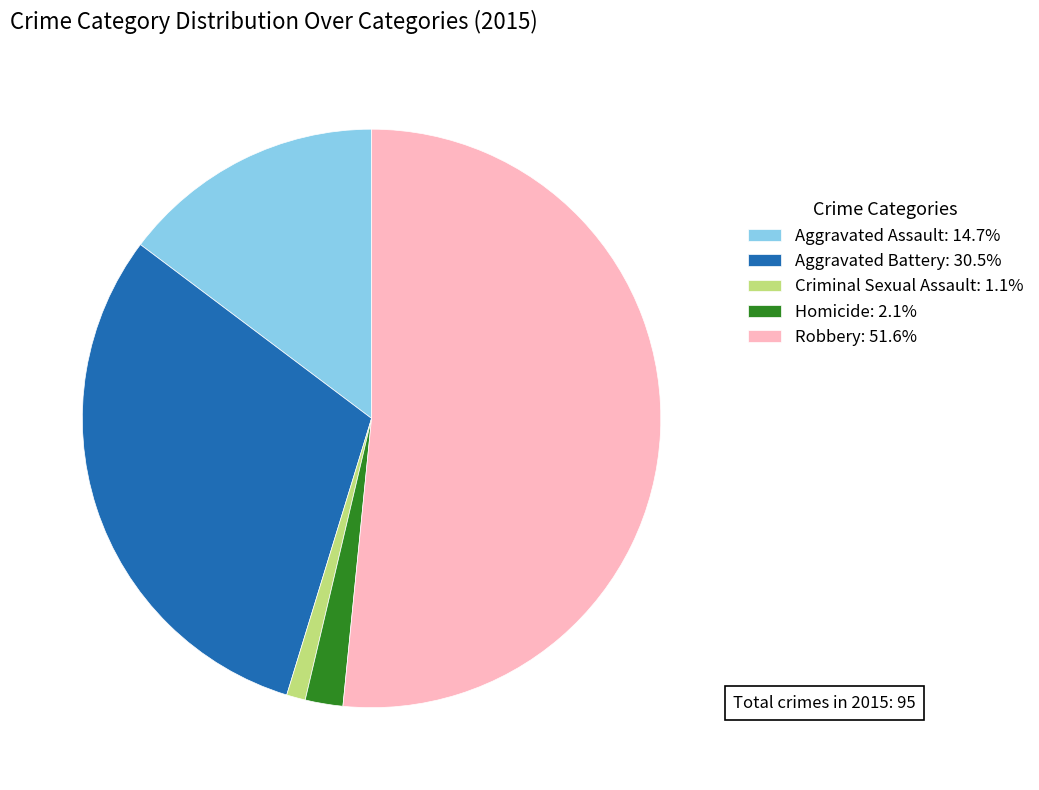

What is the ratio of the value at Aggravated Battery: 30.5% to the value at Homicide: 2.1%?

14.5